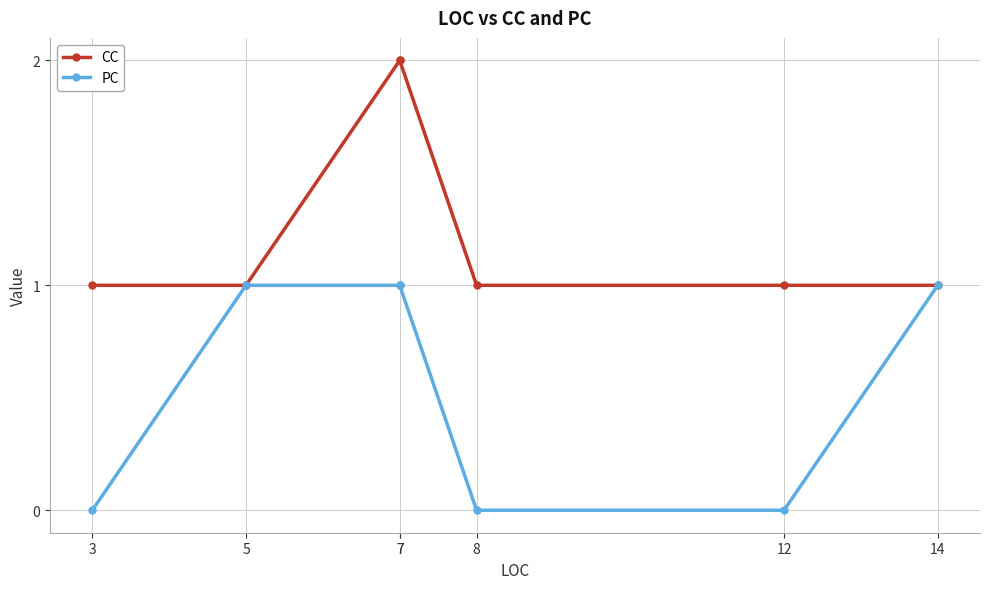

Which category has the highest value across all series?

7